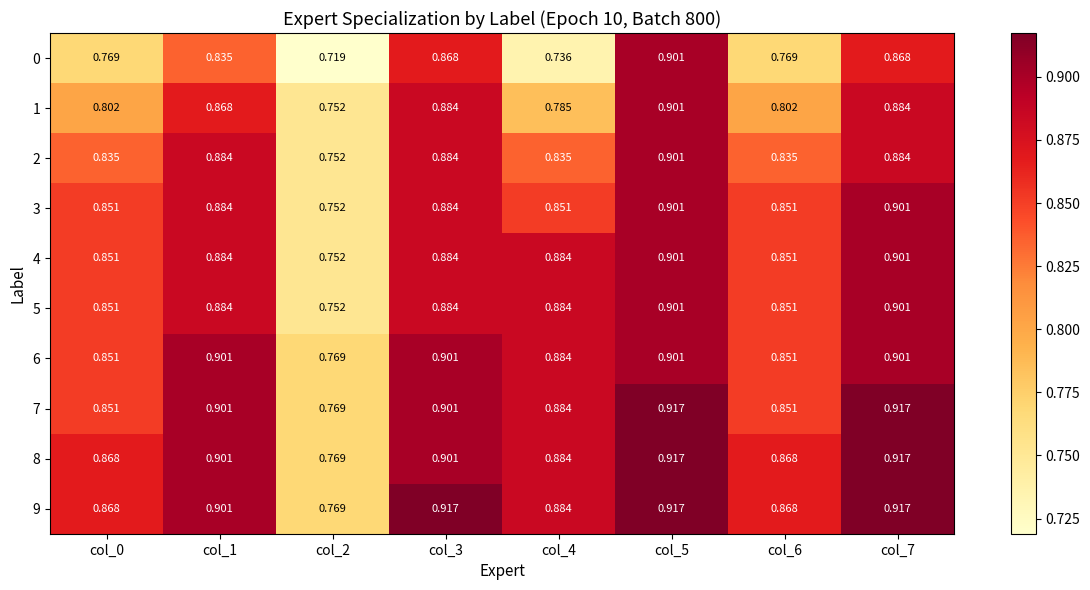

Is the value of 1 at col_2 greater than the value of 9 at col_7?

No